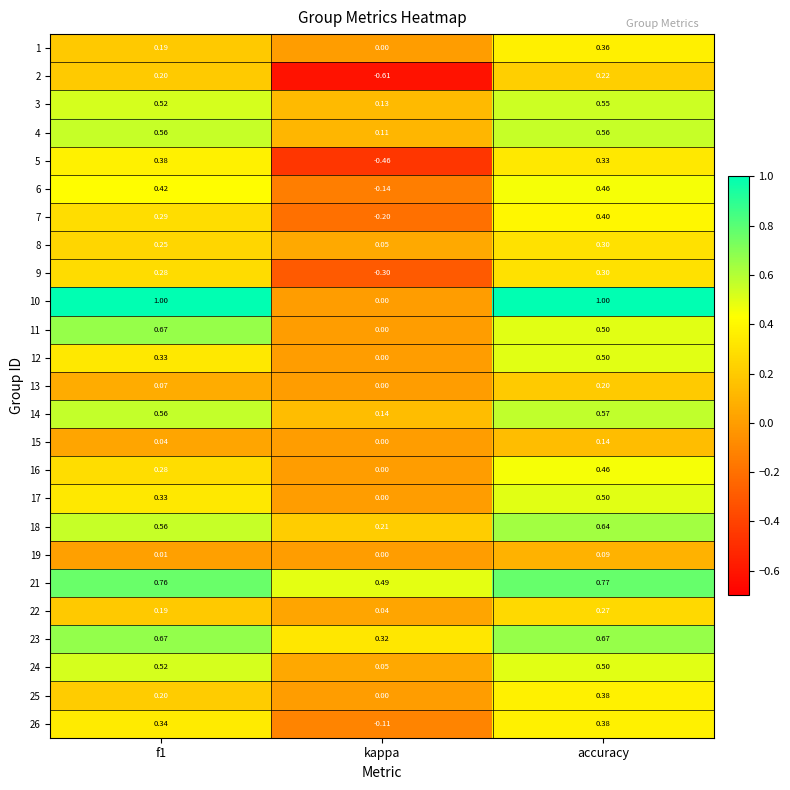

Which category has the highest value in the 22 series?

accuracy